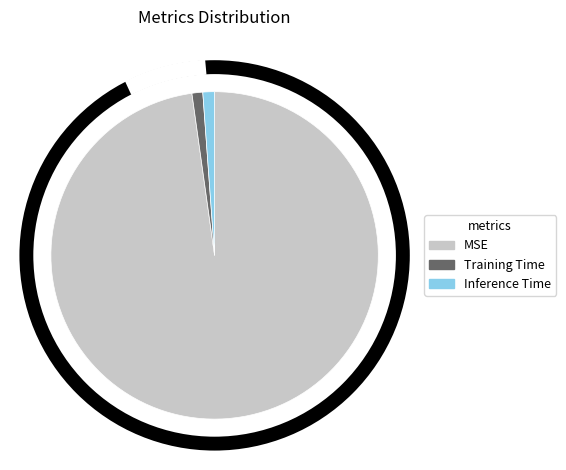

True or false: MSE accounts for 99% of the total.

False